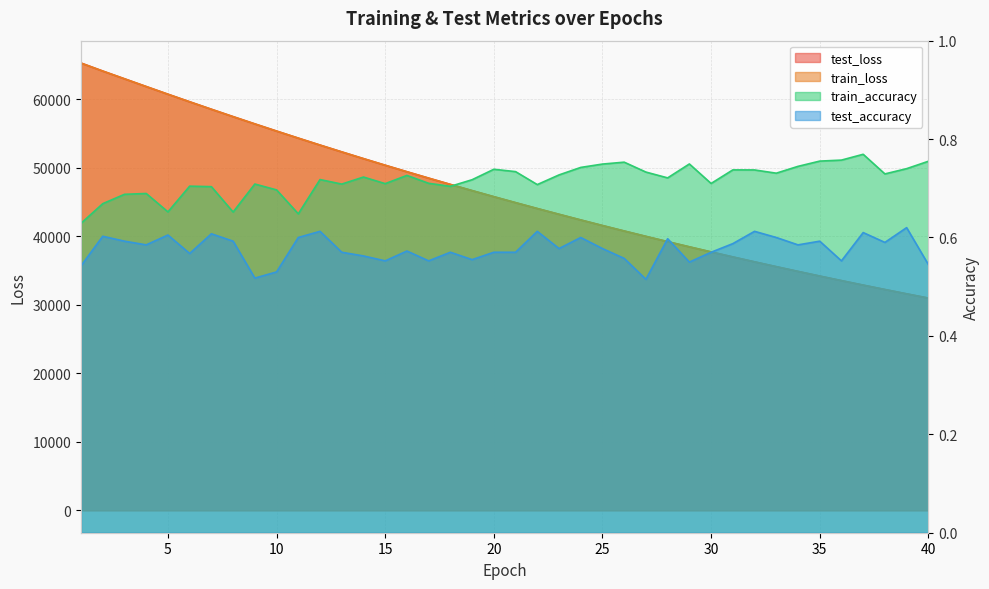

At which label is test_accuracy closest to 0?

27